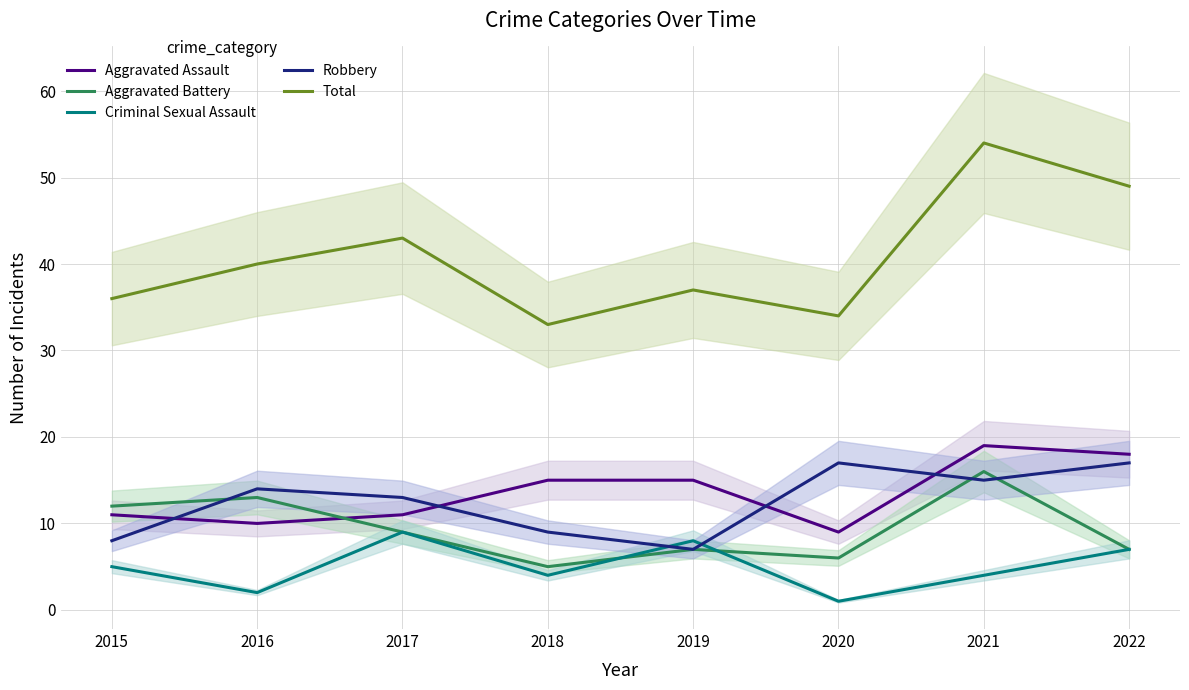

What is the difference between the maximum and minimum values in the Robbery series?

10